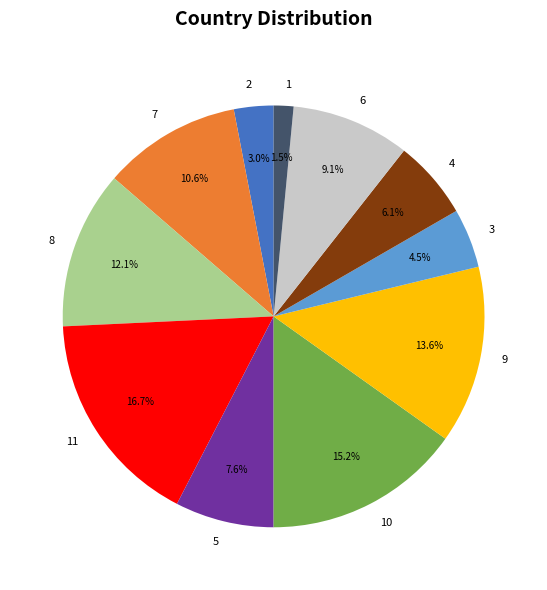

Which slice is the largest?

11